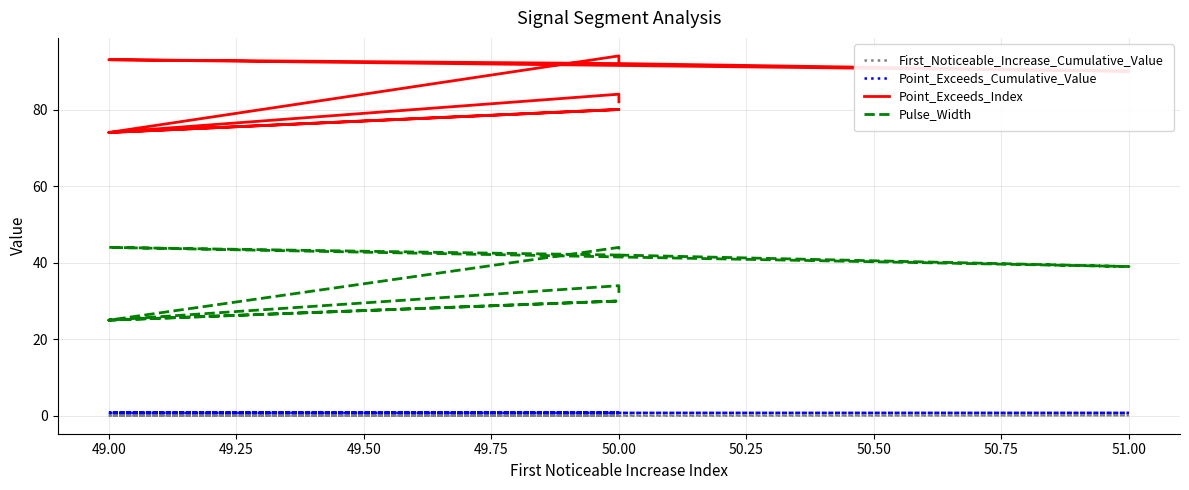

What is the highest value of the First_Noticeable_Increase_Cumulative_Value series?

0.2